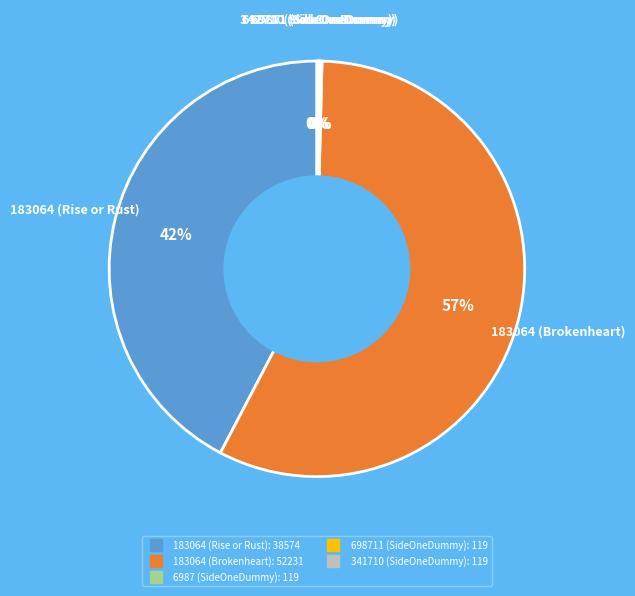

What percentage is the 183064 (Rise or Rust) slice, to the nearest percent?

42%